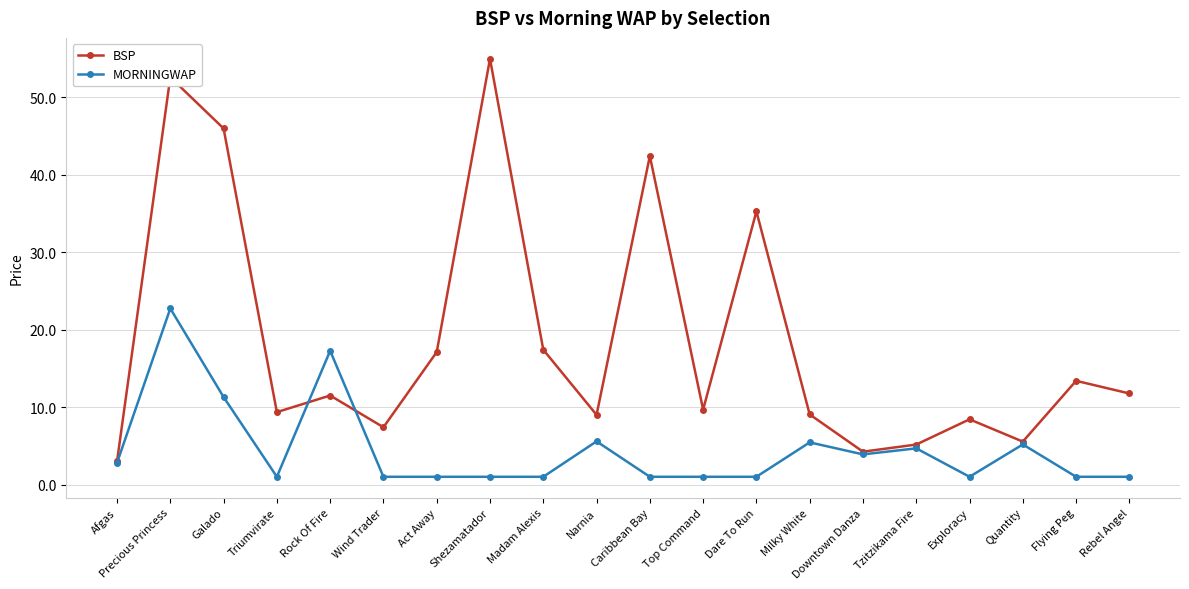

Which series has the largest total across all categories?

BSP